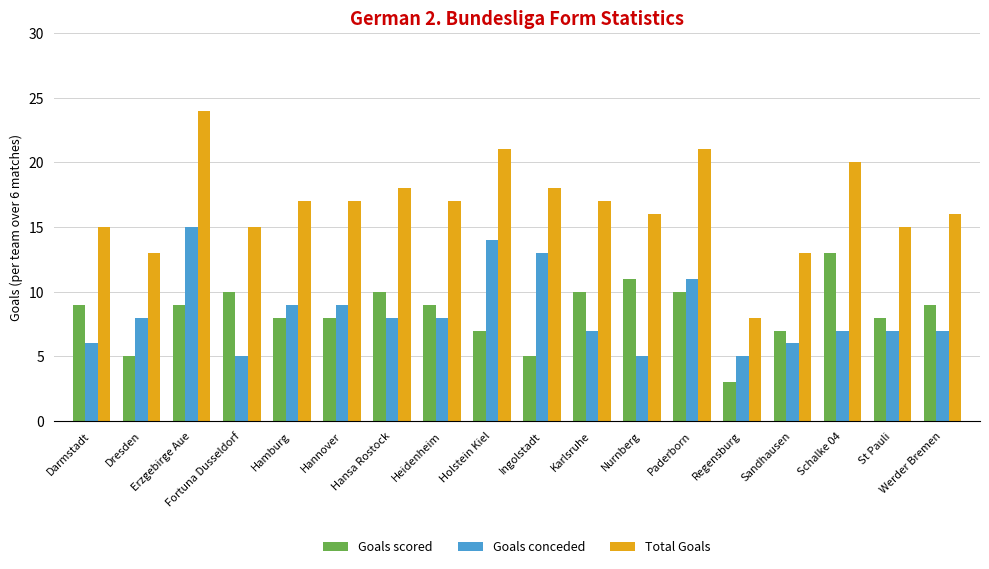

How many data points does each series have?

18